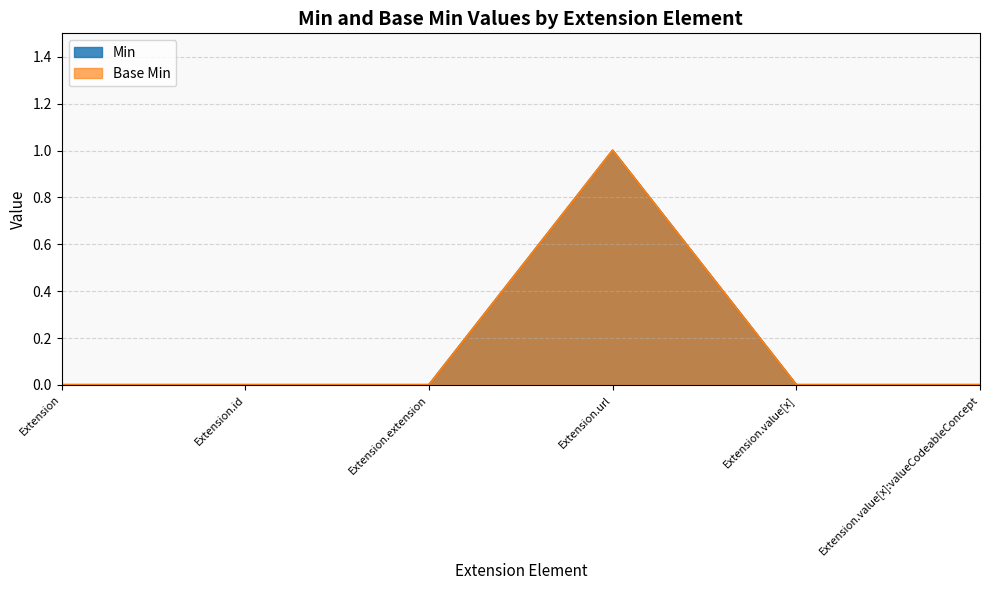

True or false: Base Min and Min cross at least once.

False